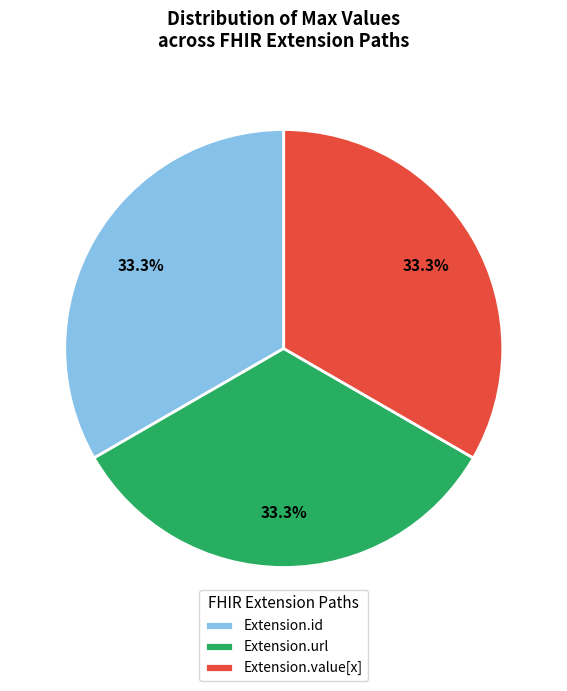

What percentage is NOT represented by Extension.value[x]?

66.7%